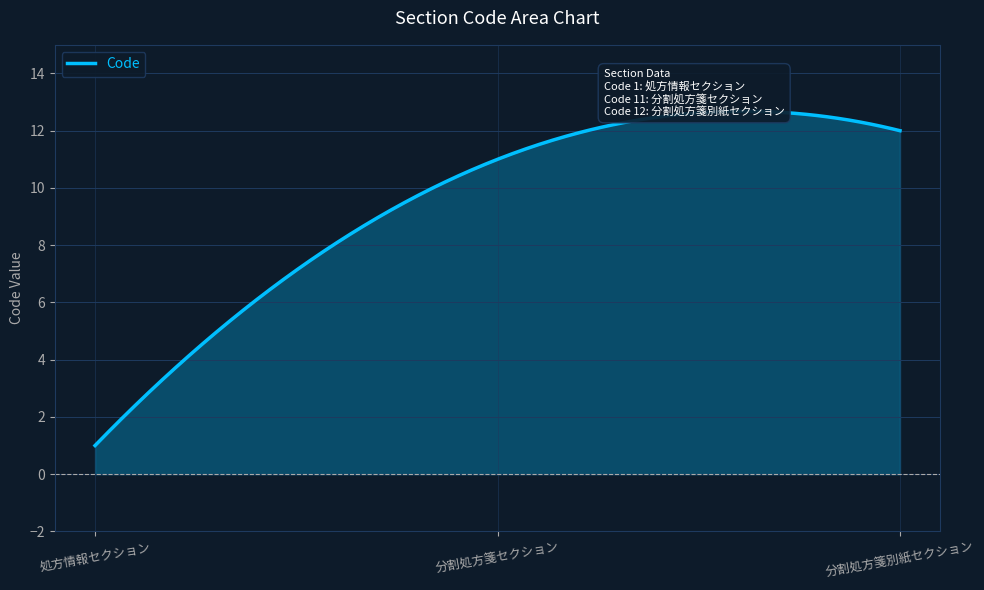

Which has a higher value, 処方情報セクション or 分割処方箋セクション?

分割処方箋セクション